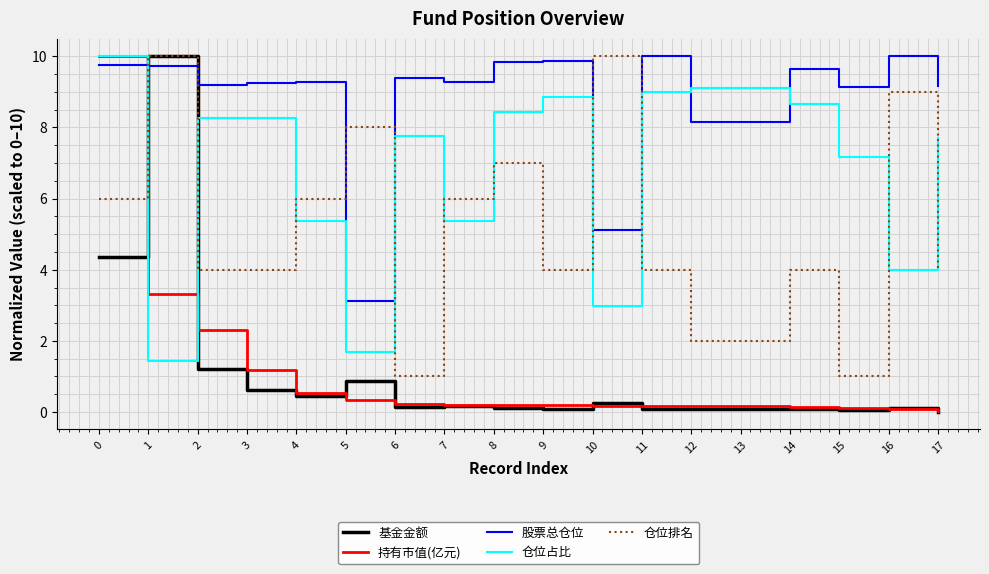

Which series ends up on top after the final intersection of 仓位占比 and 基金金额?

仓位占比